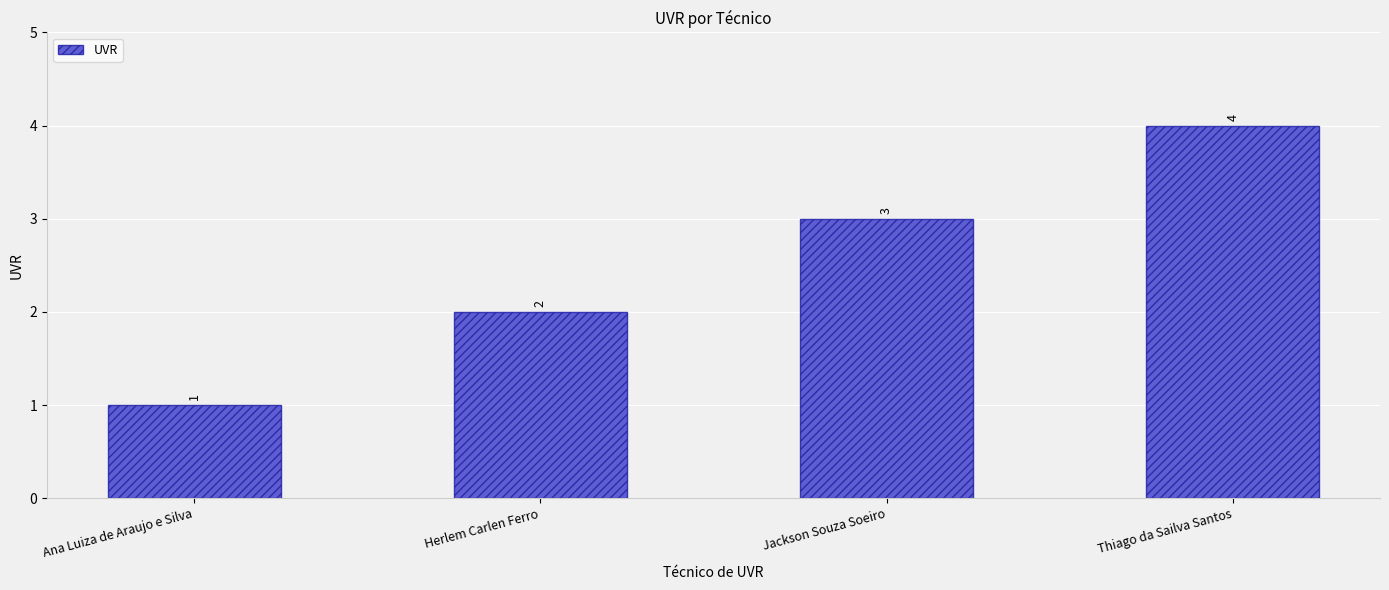

How many categories are shown in the chart?

4